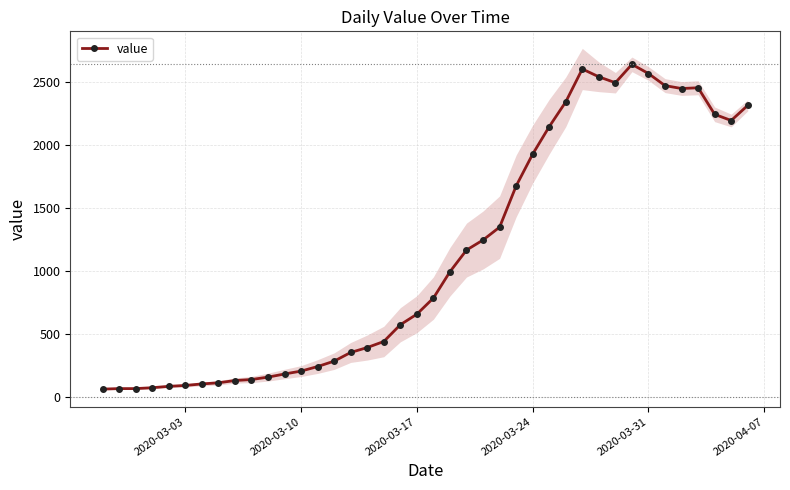

True or false: value has more than 0 interior local peaks.

True